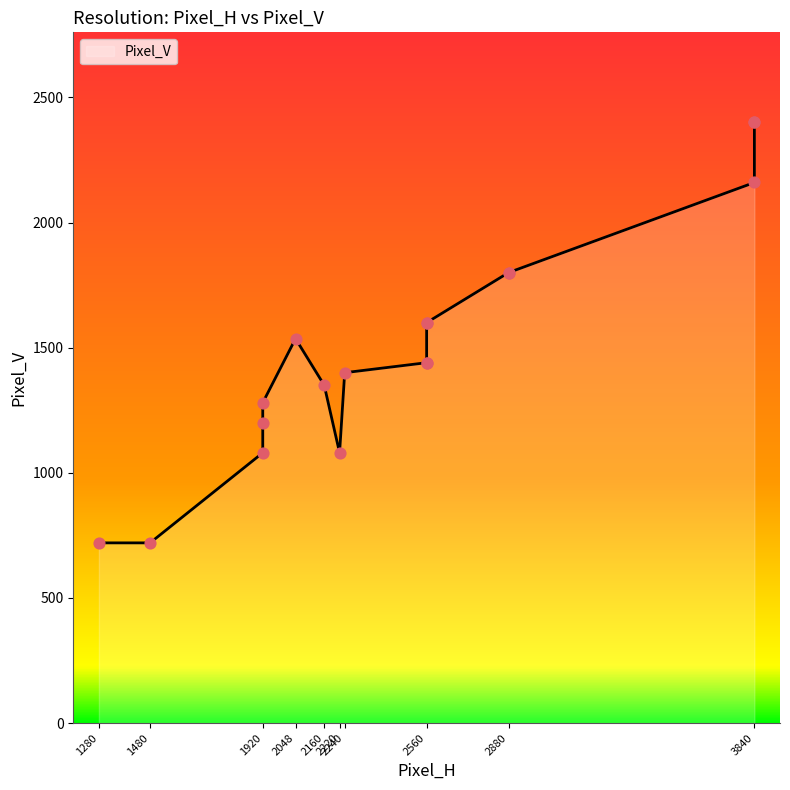

What is the ratio of the value at 2560 to the value at 2560?

1.1